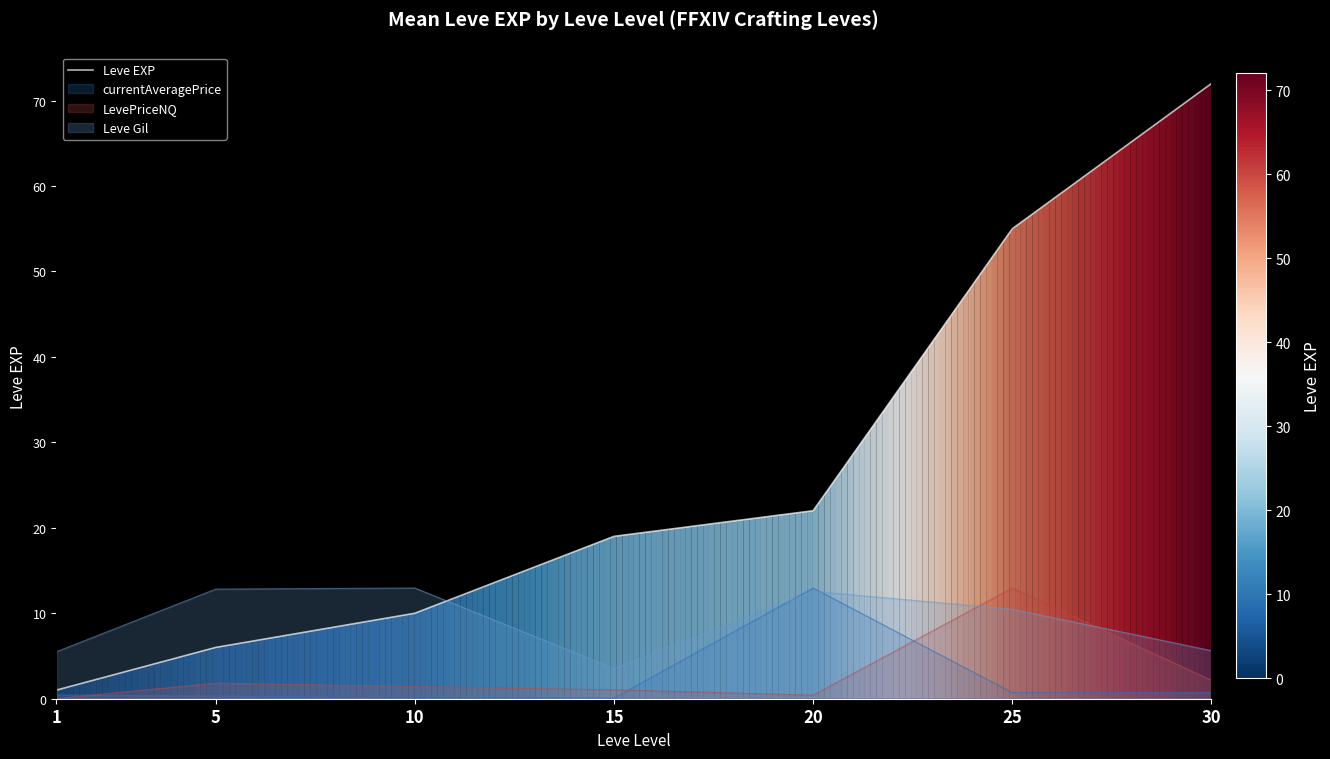

What is the change in value from 1 to 30?

+71